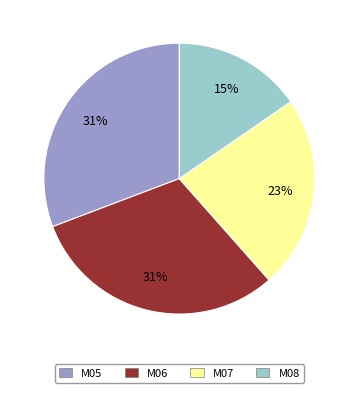

What percentage is the M08 slice, to the nearest percent?

15%